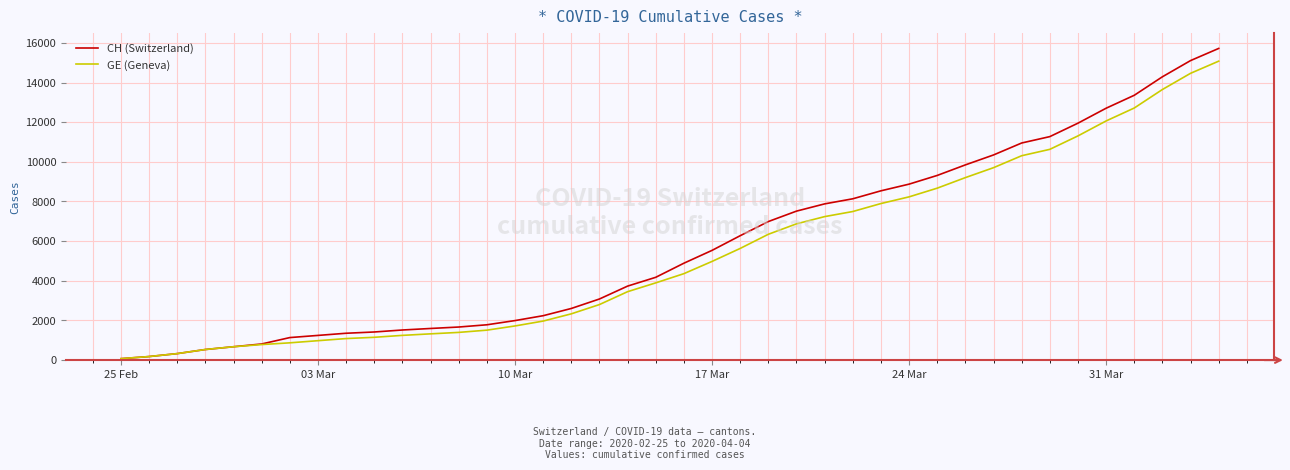

Does the chart have visible grid lines?

Yes